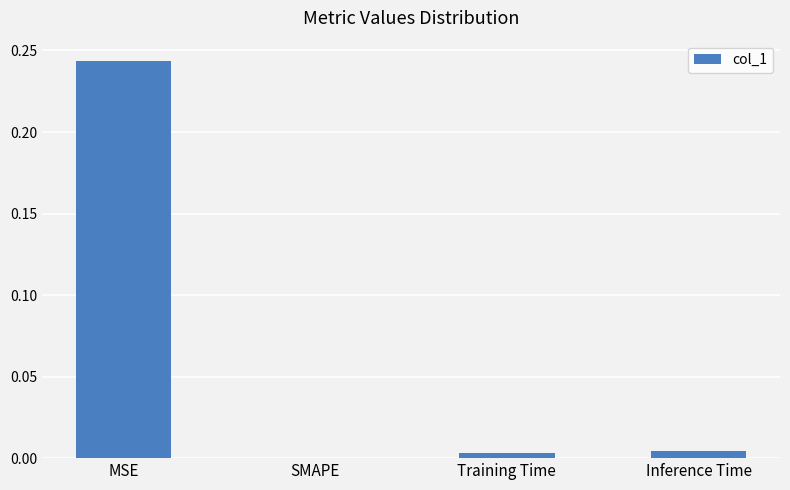

Which has a higher value, MSE or Training Time?

MSE